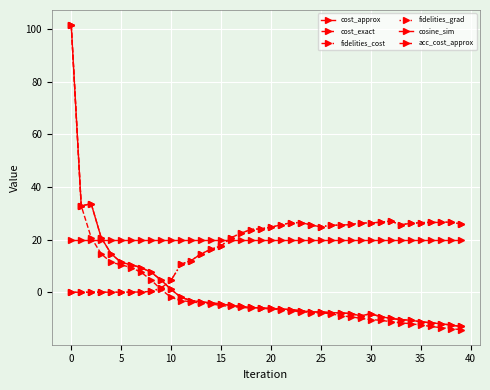

What is the label of the 2nd point from the right?

38